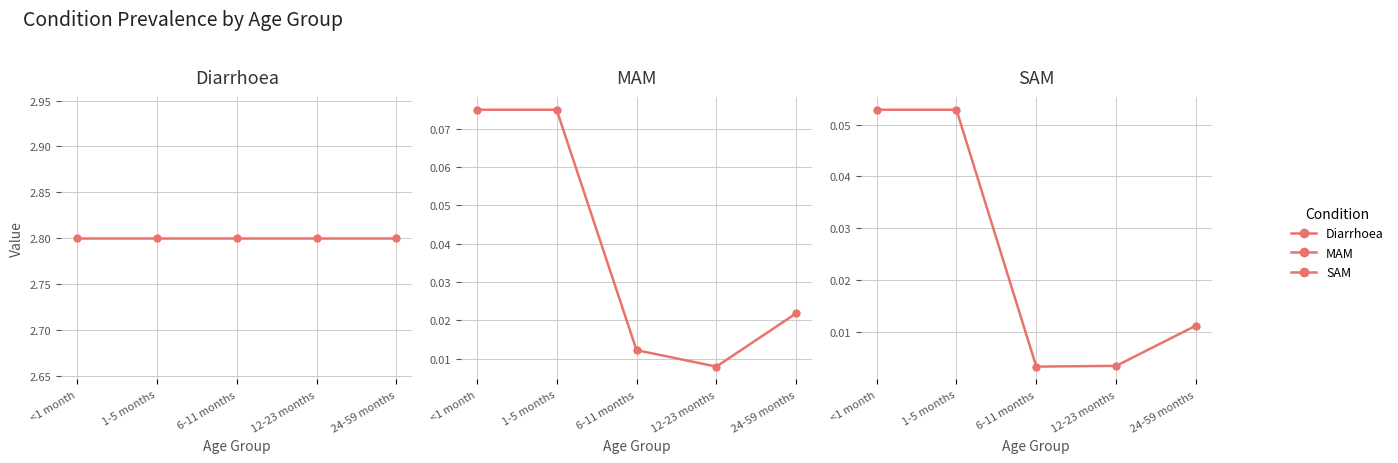

Is the value of SAM at 24-59 months greater than the value of Diarrhoea at 6-11 months?

No